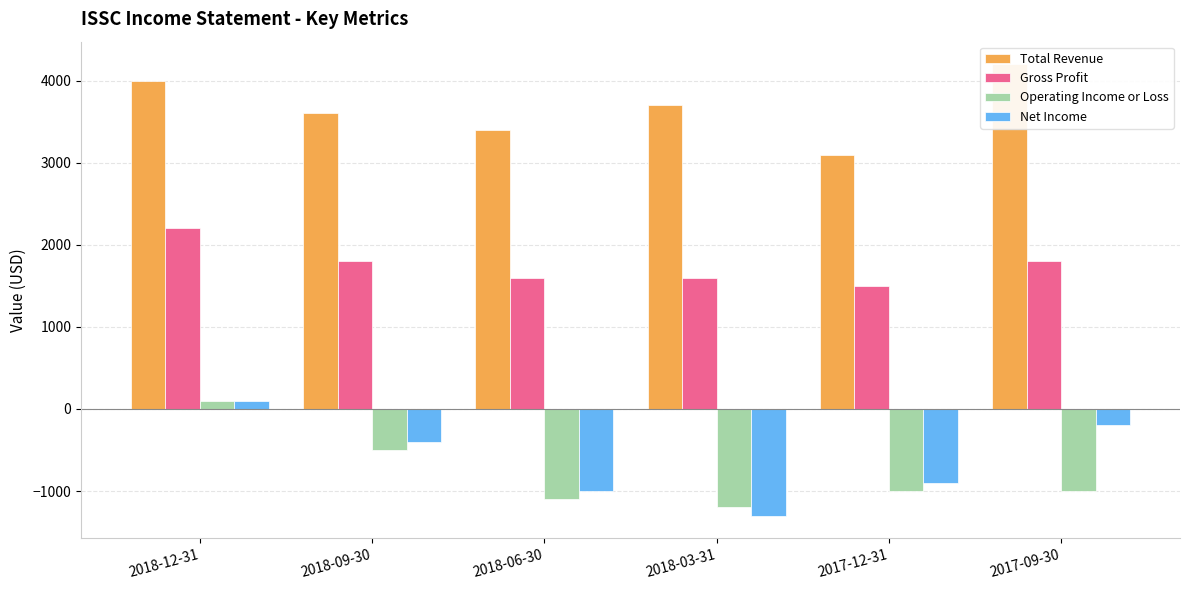

What is the label of the 1st bar from the right?

2017-09-30